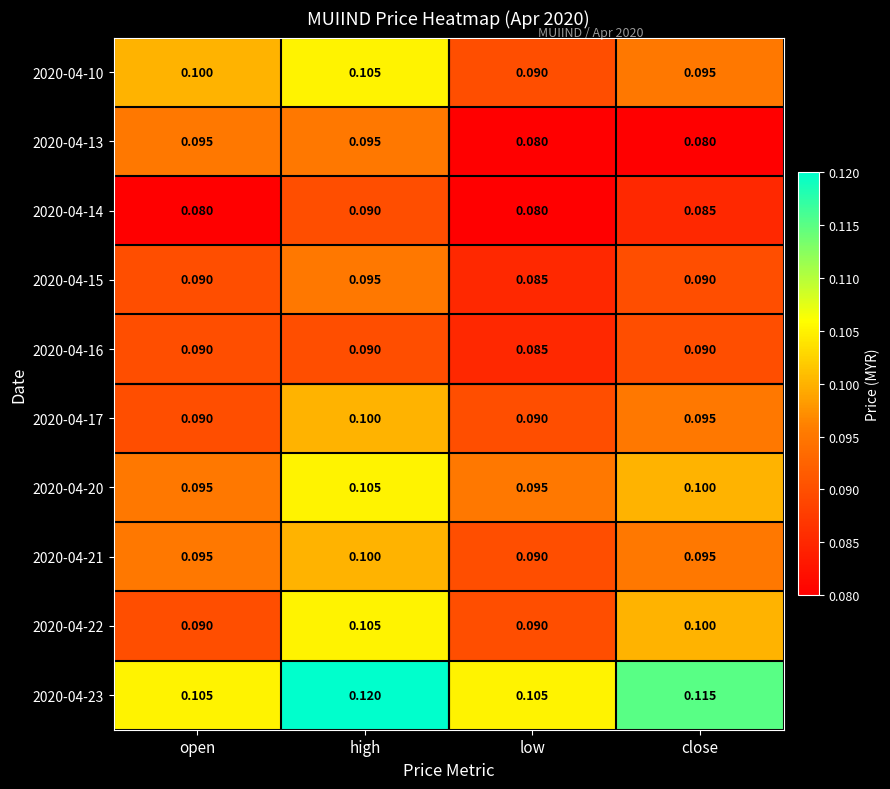

At which label is 2020-04-21 closest to 0?

low